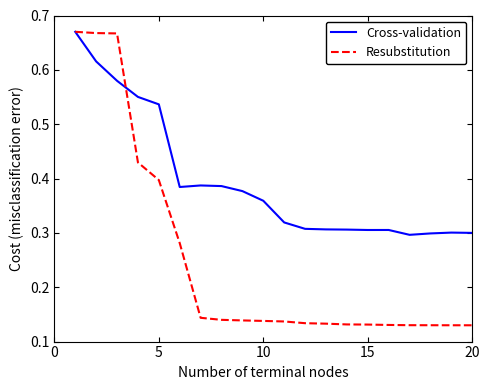

Rank the series by their average value, from highest to lowest.

Cross-validation, Resubstitution